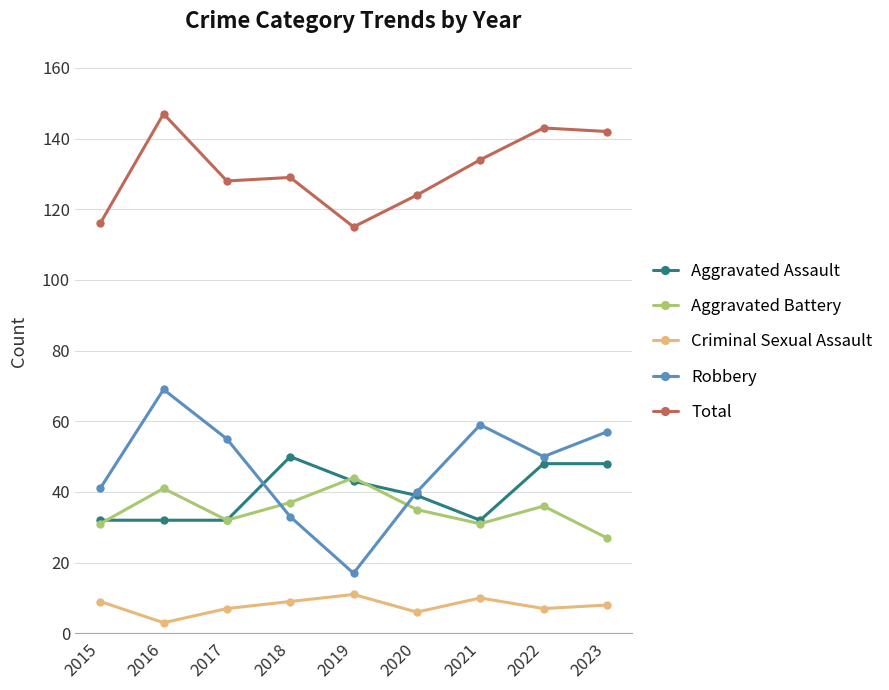

Reading left to right, transcribe all the data shown in this chart.

Aggravated Assault: 2015=32	2016=32	2017=32	2018=50	2019=43	2020=39	2021=32	2022=48	2023=48
Aggravated Battery: 2015=31	2016=41	2017=32	2018=37	2019=44	2020=35	2021=31	2022=36	2023=27
Criminal Sexual Assault: 2015=9	2016=3	2017=7	2018=9	2019=11	2020=6	2021=10	2022=7	2023=8
Robbery: 2015=41	2016=69	2017=55	2018=33	2019=17	2020=40	2021=59	2022=50	2023=57
Total: 2015=116	2016=147	2017=128	2018=129	2019=115	2020=124	2021=134	2022=143	2023=142